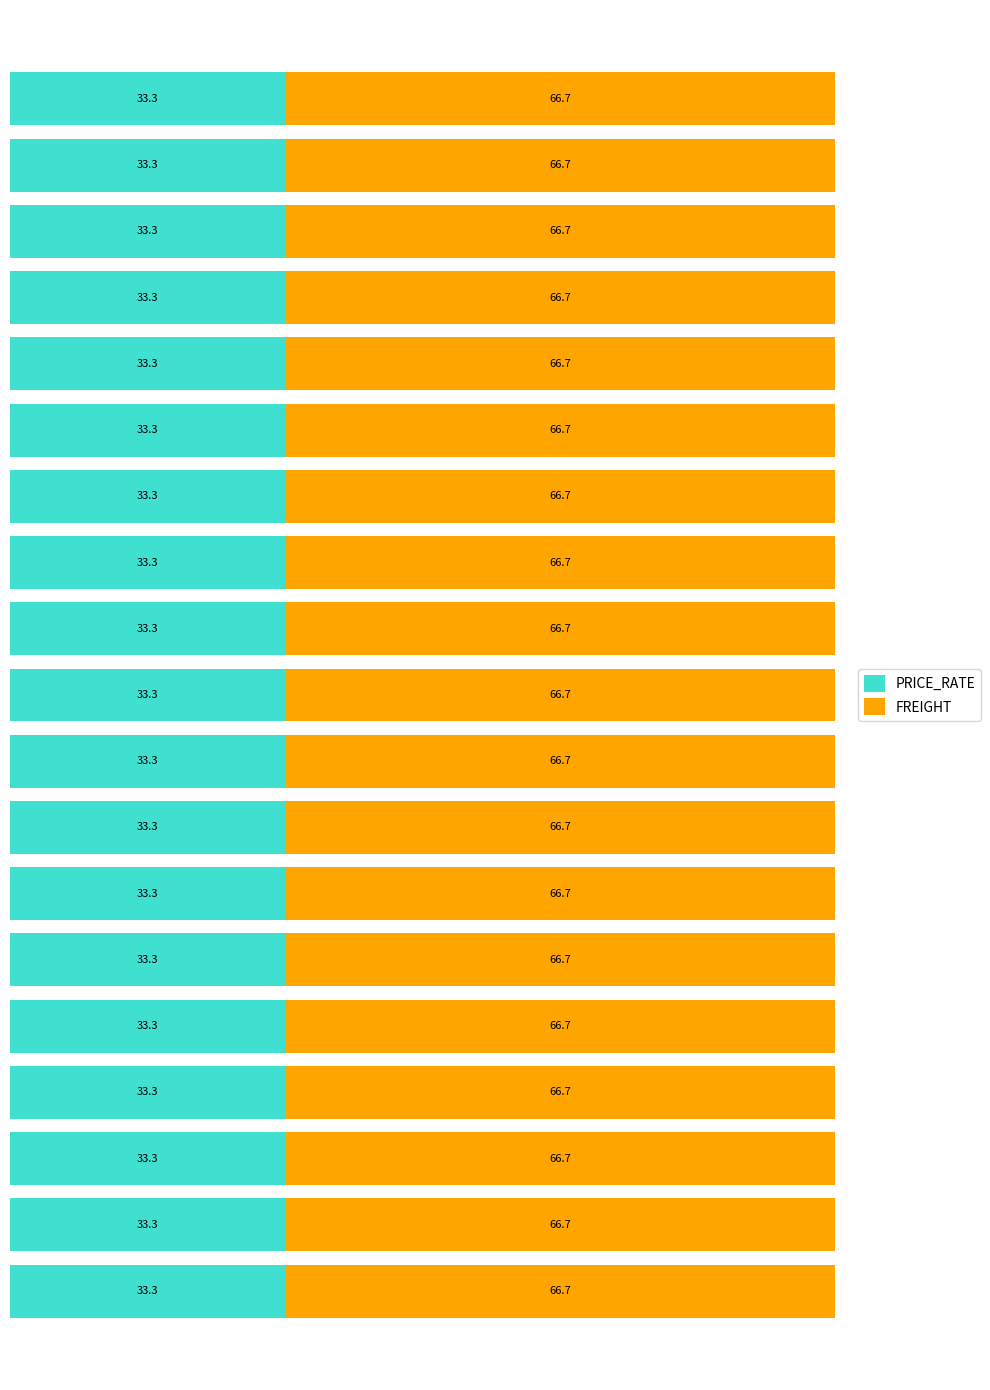

What is the minimum value for PRICE_RATE?

33.3